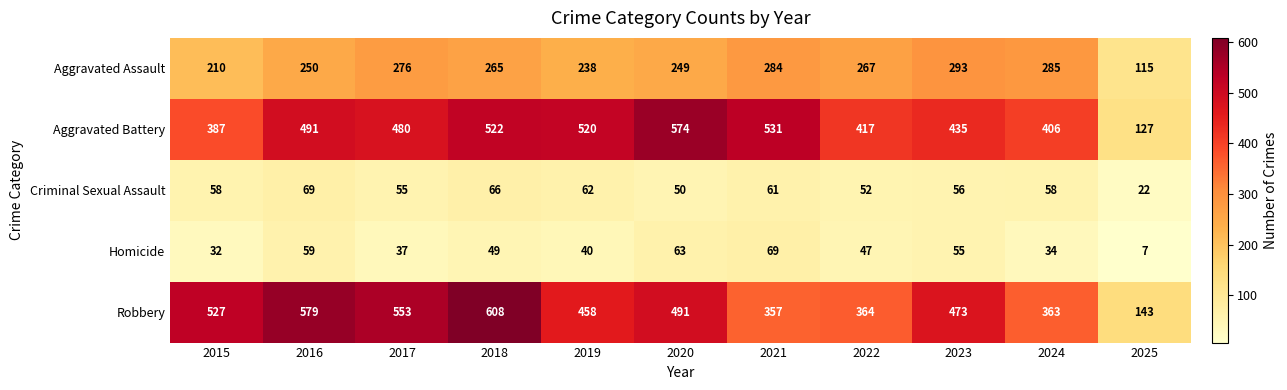

Which category has the lowest value across all series?

2025